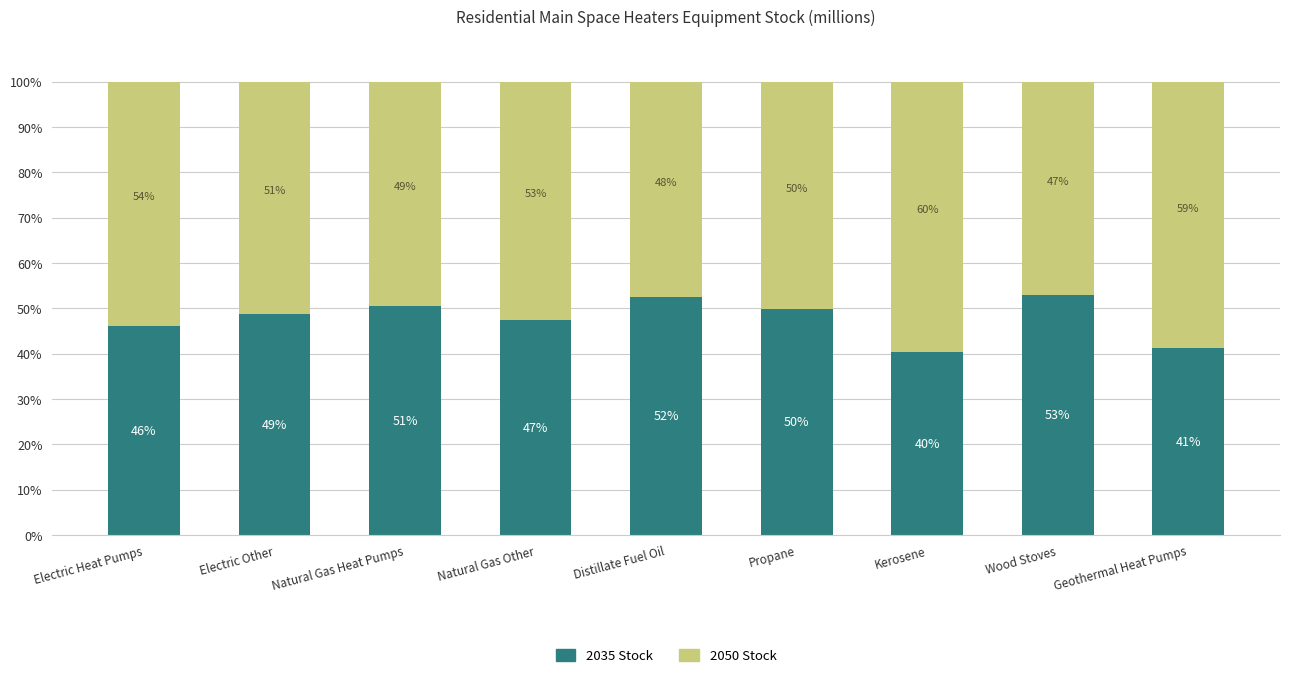

What is the average value of the 2035 Stock series?

47.7